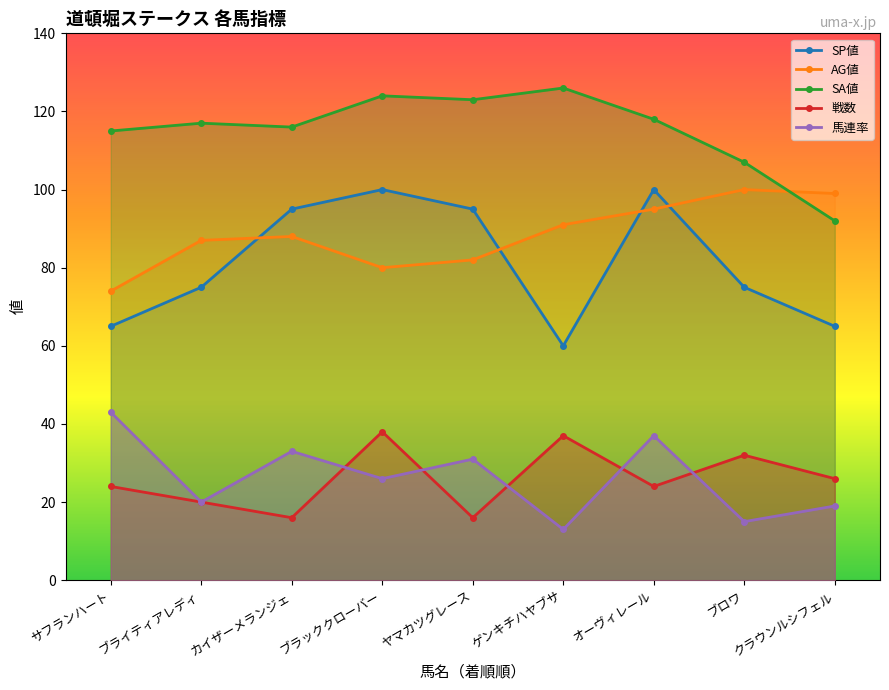

True or false: SA値 and SP値 cross at least once.

False